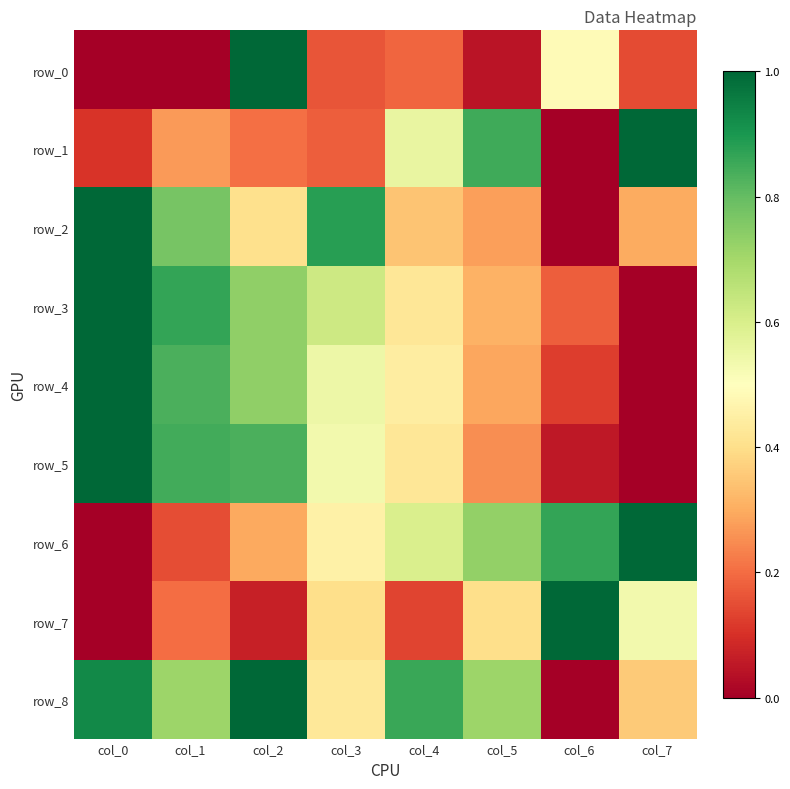

At col_4, list the series in order from smallest to largest.

row_7, row_0, row_2, row_3, row_5, row_4, row_1, row_6, row_8